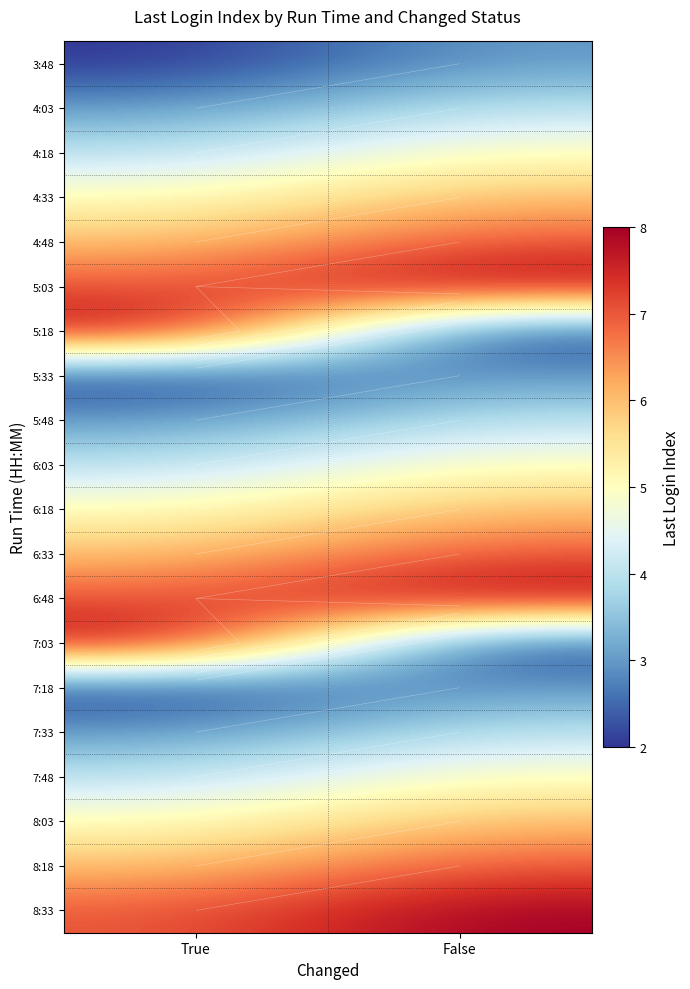

Rank the categories by 4:03 value from highest to lowest.

False, True